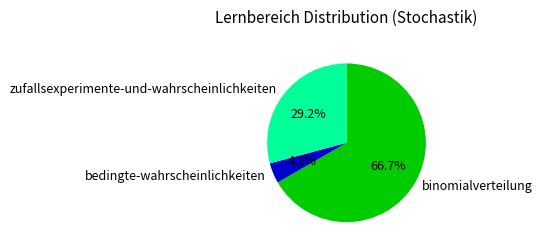

To the nearest percent, what is the combined percentage of binomialverteilung and bedingte-wahrscheinlichkeiten?

71%